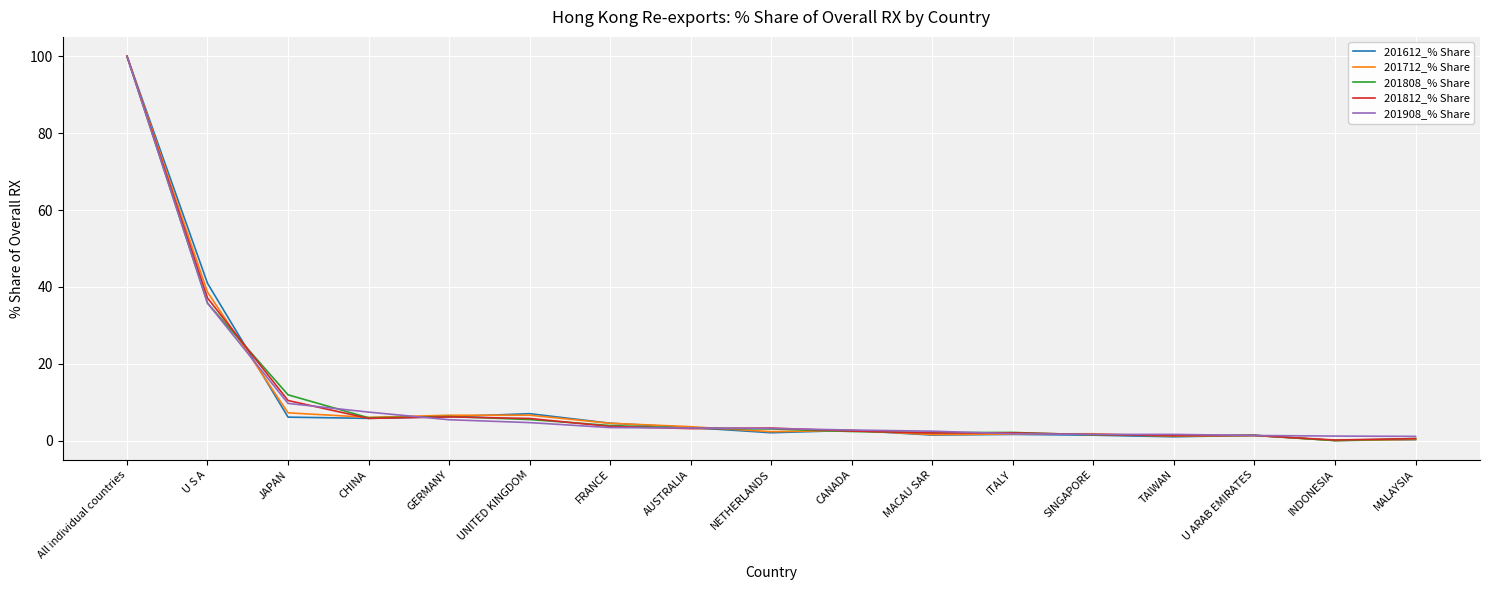

What position from the left is AUSTRALIA?

8